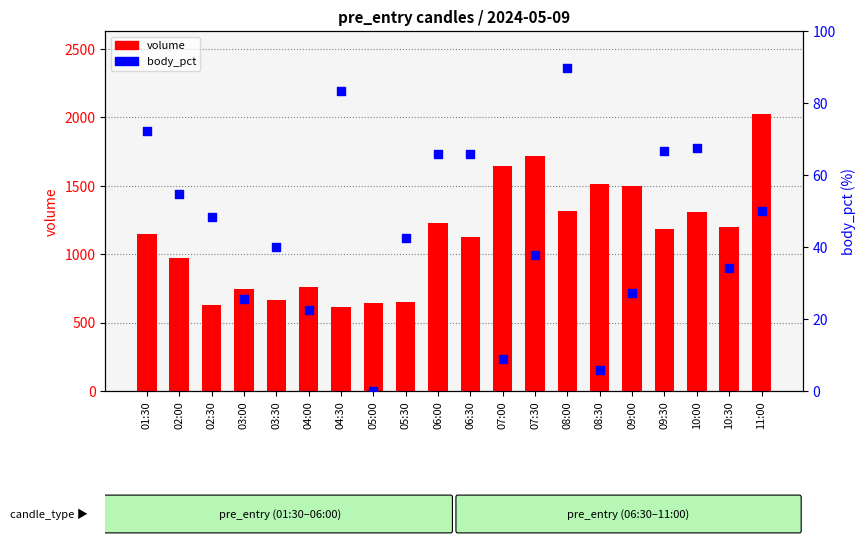

Which series has the largest Y range (max minus min)?

volume